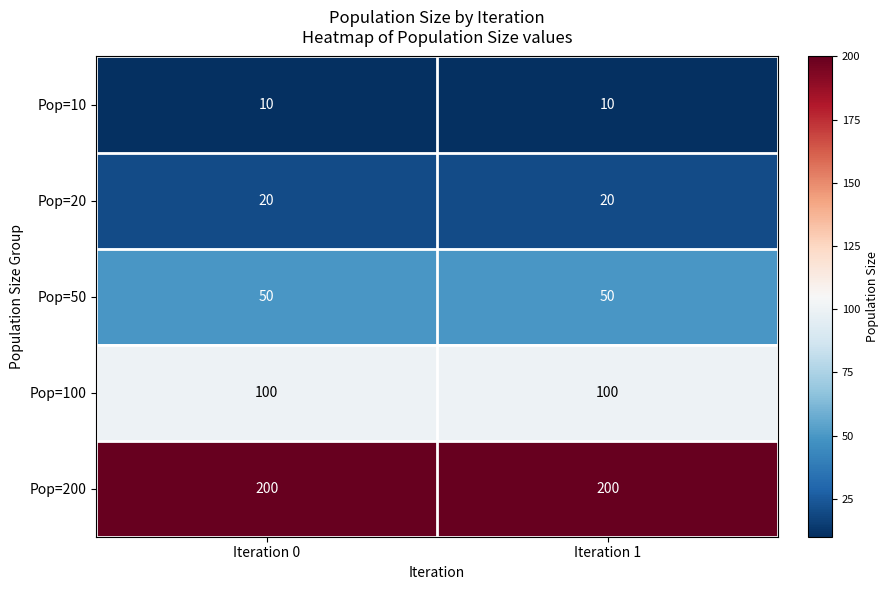

What is the difference between the highest and lowest values at Iteration 1?

190